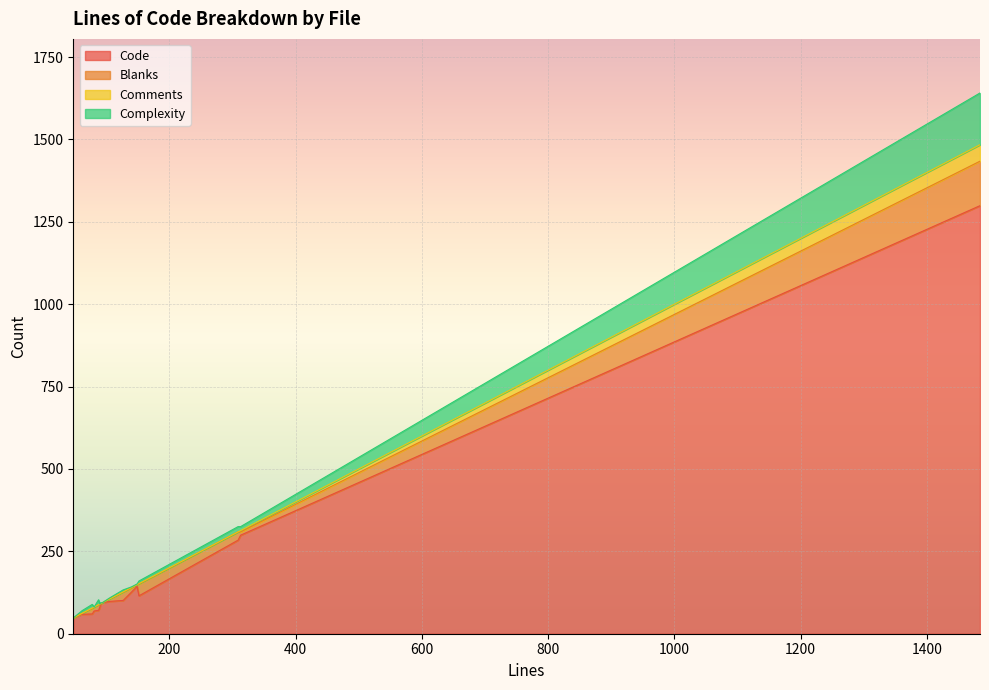

Which series has the widest spread of values?

Code